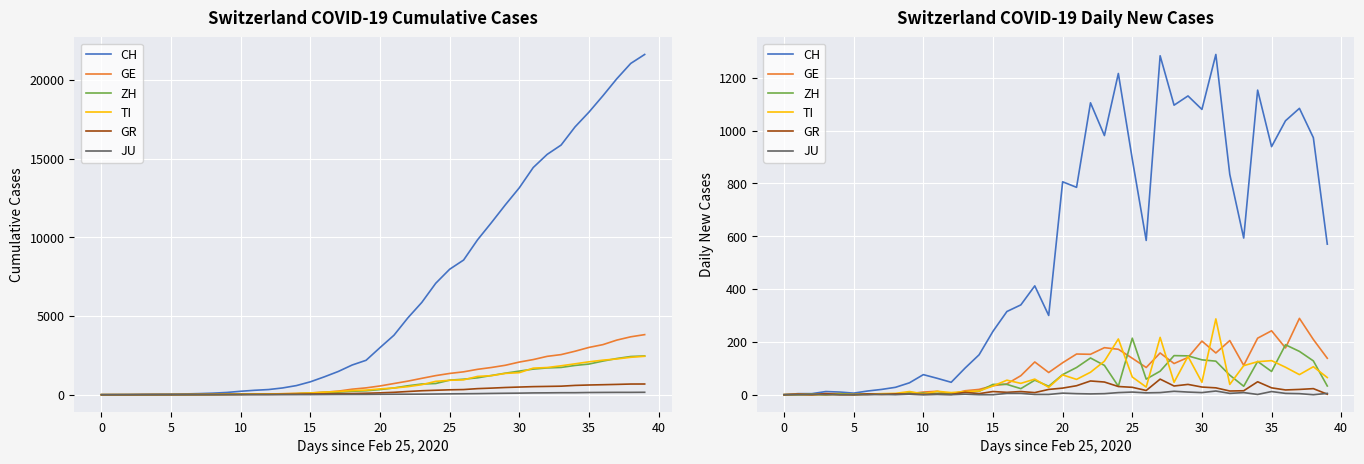

The TI series shows -101 at 5. True or false?

False